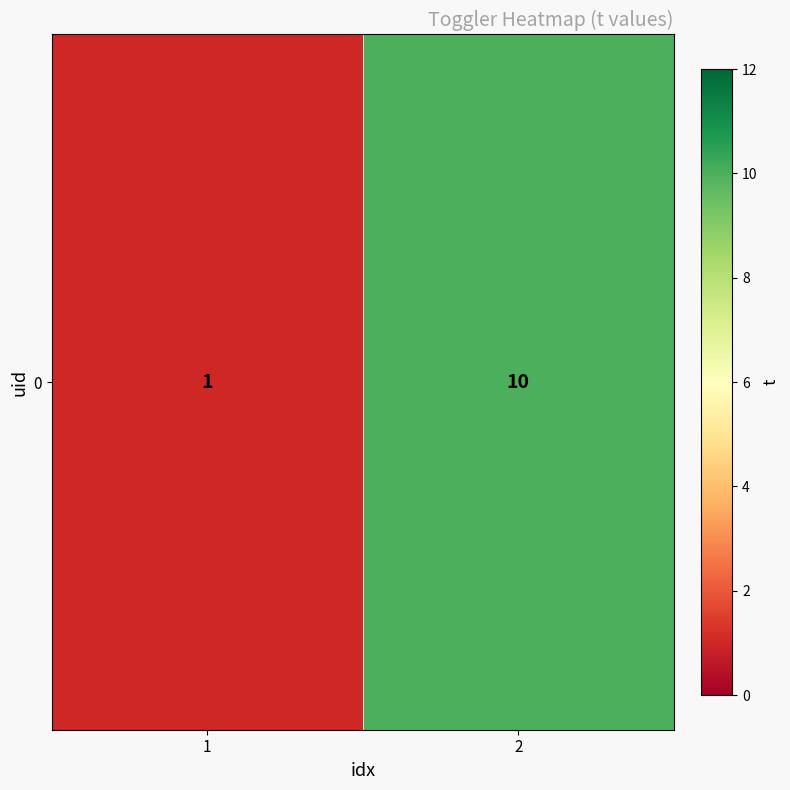

List the labels in order of value, smallest first.

1, 2